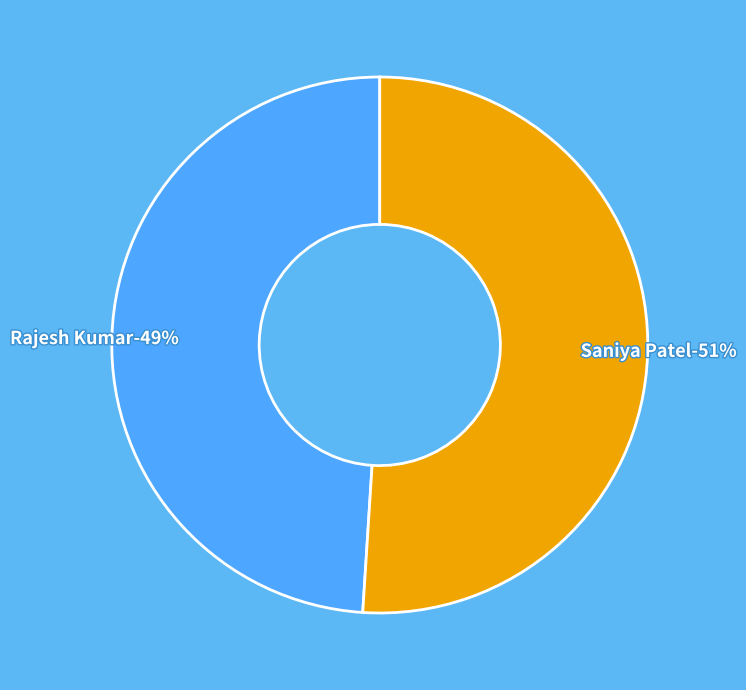

The Saniya Patel slice represents 60% of the pie. True or false?

False